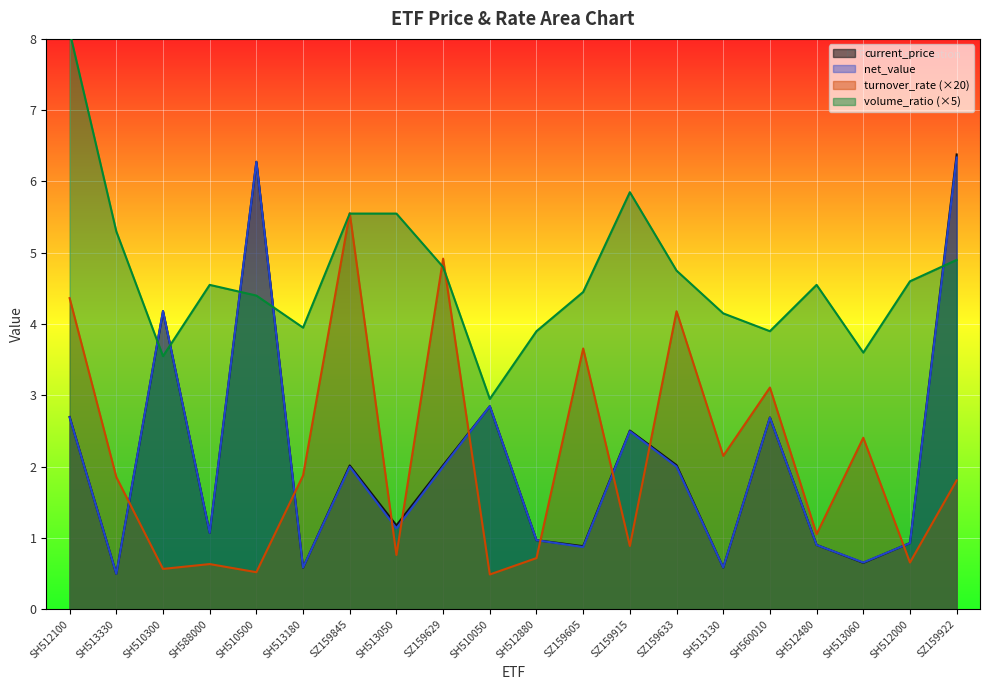

Reading left to right, transcribe all the data shown in this chart.

current_price: SH512100=2.7	SH513330=0.5	SH510300=4.2	SH588000=1.1	SH510500=6.3	SH513180=0.6	SZ159845=2.0	SH513050=1.2	SZ159629=2.0	SH510050=2.8	SH512880=1.0	SZ159605=0.9	SZ159915=2.5	SZ159633=2.0	SH513130=0.6	SH560010=2.7	SH512480=0.9	SH513060=0.7	SH512000=0.9	SZ159922=6.4
net_value: SH512100=2.7	SH513330=0.5	SH510300=4.2	SH588000=1.1	SH510500=6.3	SH513180=0.6	SZ159845=2.0	SH513050=1.1	SZ159629=2.0	SH510050=2.8	SH512880=1.0	SZ159605=0.9	SZ159915=2.5	SZ159633=2.0	SH513130=0.6	SH560010=2.7	SH512480=0.9	SH513060=0.7	SH512000=0.9	SZ159922=6.3
turnover_rate: SH512100=4.4	SH513330=1.9	SH510300=0.6	SH588000=0.6	SH510500=0.5	SH513180=1.9	SZ159845=5.6	SH513050=0.8	SZ159629=4.9	SH510050=0.5	SH512880=0.7	SZ159605=3.7	SZ159915=0.9	SZ159633=4.2	SH513130=2.2	SH560010=3.1	SH512480=1.1	SH513060=2.4	SH512000=0.7	SZ159922=1.8
volume_ratio: SH512100=8.1	SH513330=5.3	SH510300=3.5	SH588000=4.5	SH510500=4.4	SH513180=4.0	SZ159845=5.6	SH513050=5.6	SZ159629=4.8	SH510050=2.9	SH512880=3.9	SZ159605=4.5	SZ159915=5.8	SZ159633=4.8	SH513130=4.1	SH560010=3.9	SH512480=4.5	SH513060=3.6	SH512000=4.6	SZ159922=4.9